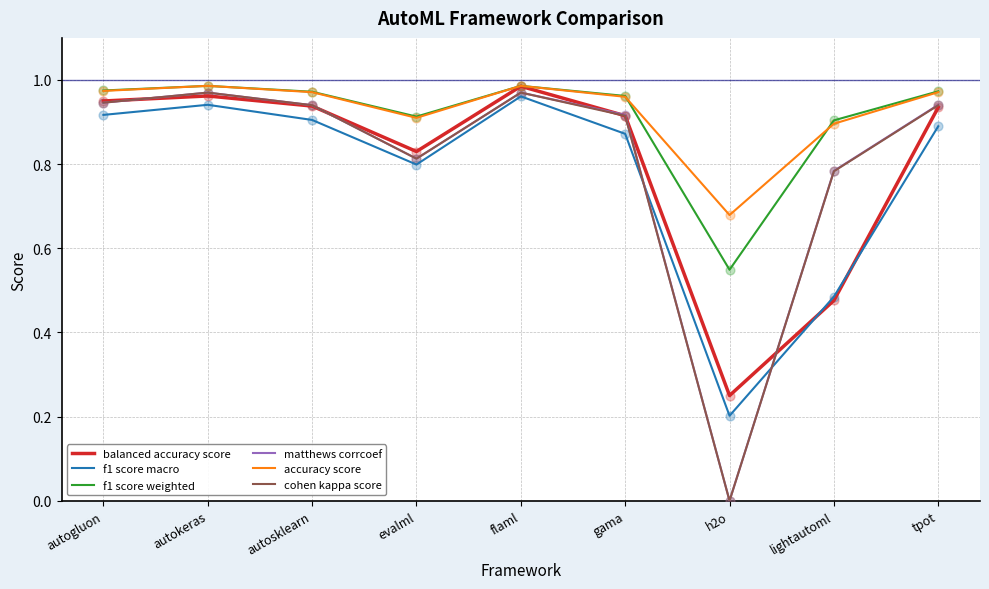

At how many categories does at least one series exceed 0?

9